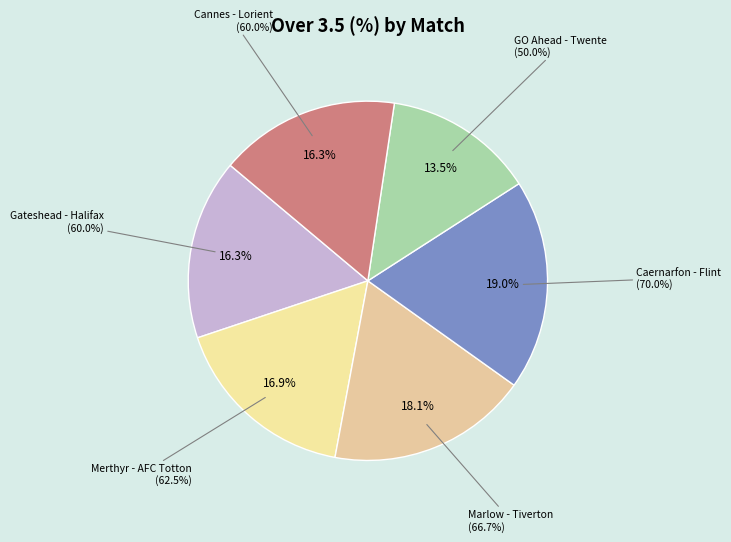

Between Gateshead - FC Halifax Town and Caernarfon Town - Flint Town United, which is larger?

Caernarfon Town - Flint Town United